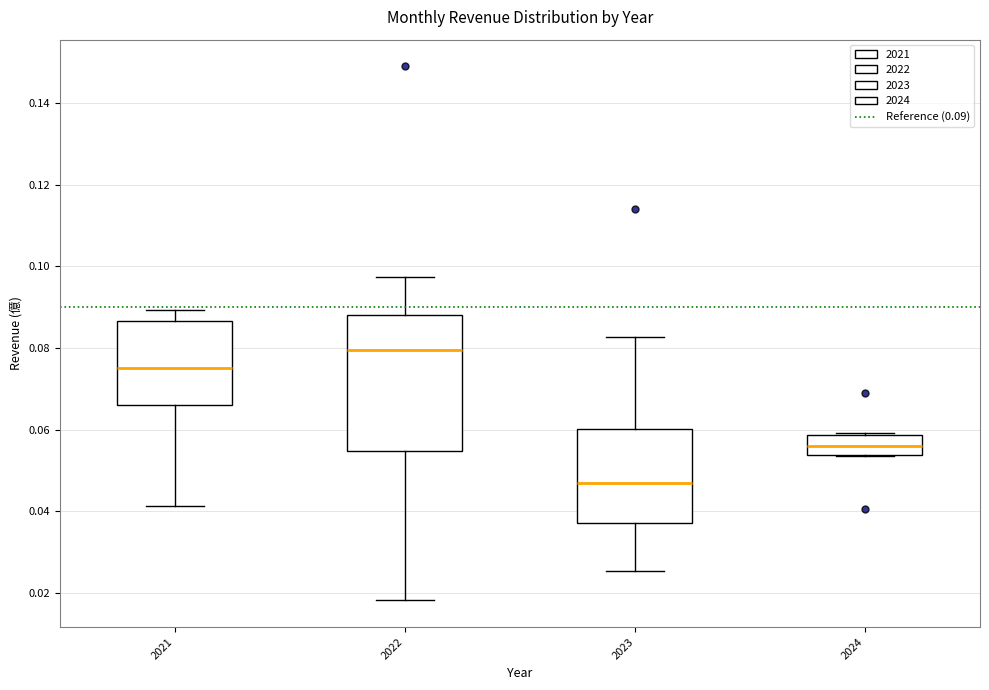

Where does the median line of the box at x = 2022 sit on the y-axis? The values are not printed on the chart, so give them approximately, as read against the axis.

0.080